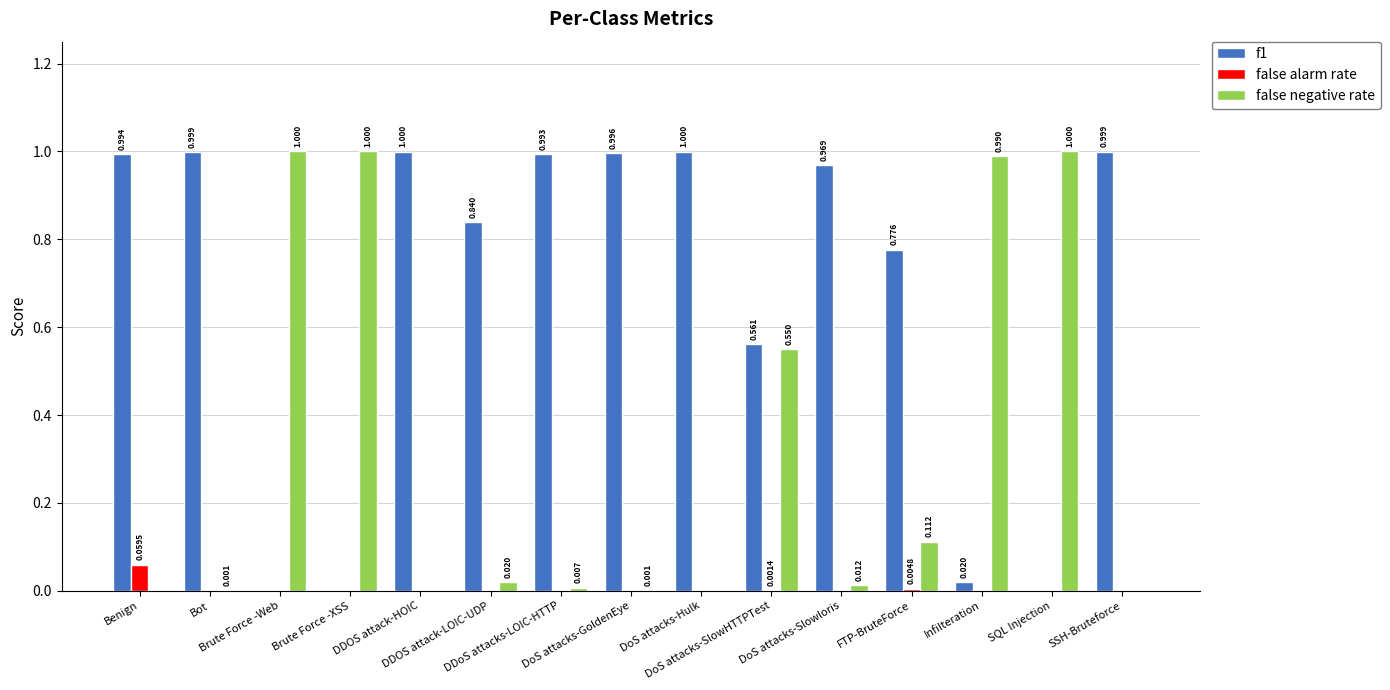

Rank the categories by false alarm rate value from highest to lowest.

Benign, FTP-BruteForce, DoS attacks-SlowHTTPTest, DDoS attacks-LOIC-HTTP, Infilteration, DDOS attack-LOIC-UDP, DoS attacks-Slowloris, DoS attacks-GoldenEye, Bot, SSH-Bruteforce, DoS attacks-Hulk, DDOS attack-HOIC, SQL Injection, Brute Force -Web, Brute Force -XSS